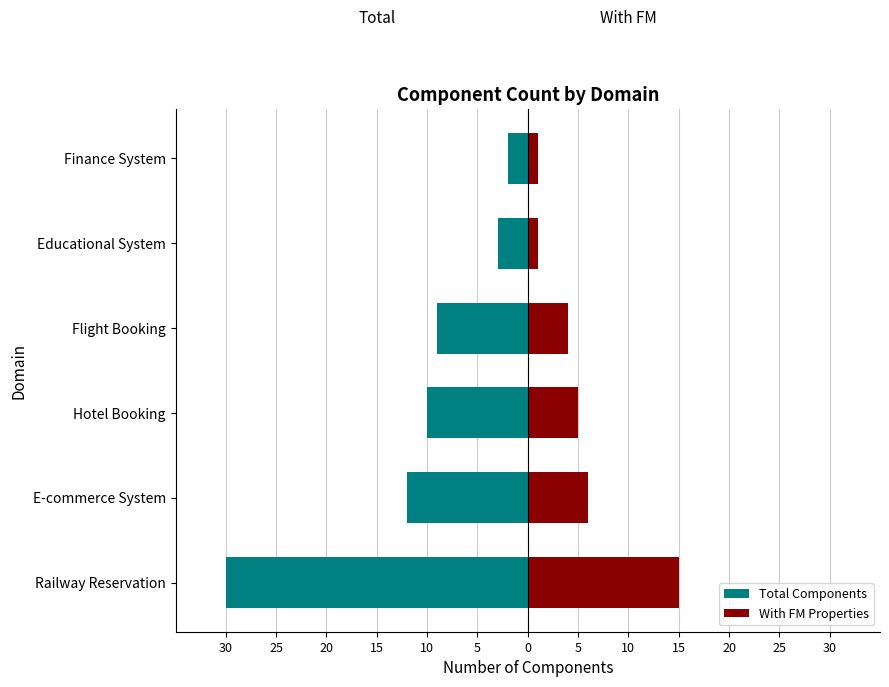

Between Hotel Booking and Educational System, which is larger?

Educational System